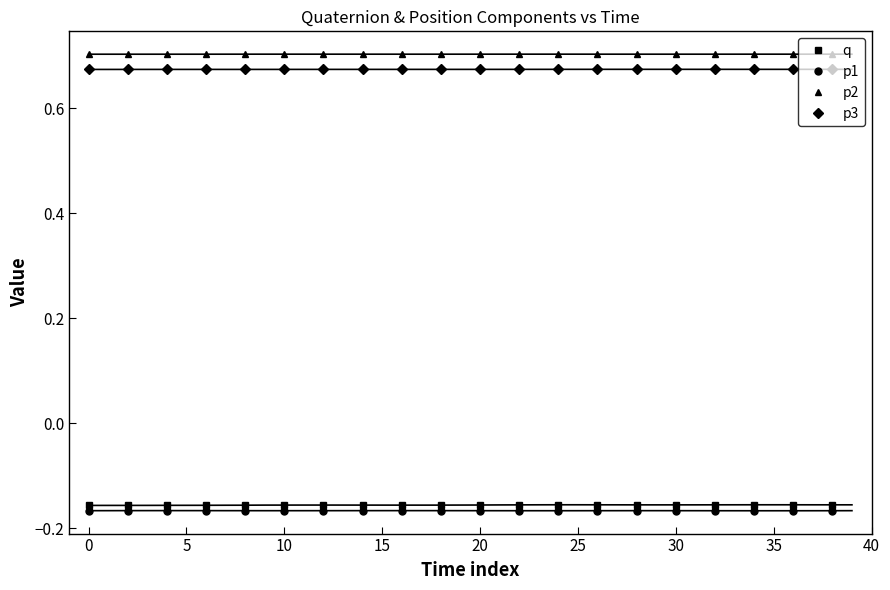

In p2, how many points are higher than both neighbors (excluding endpoints)?

4